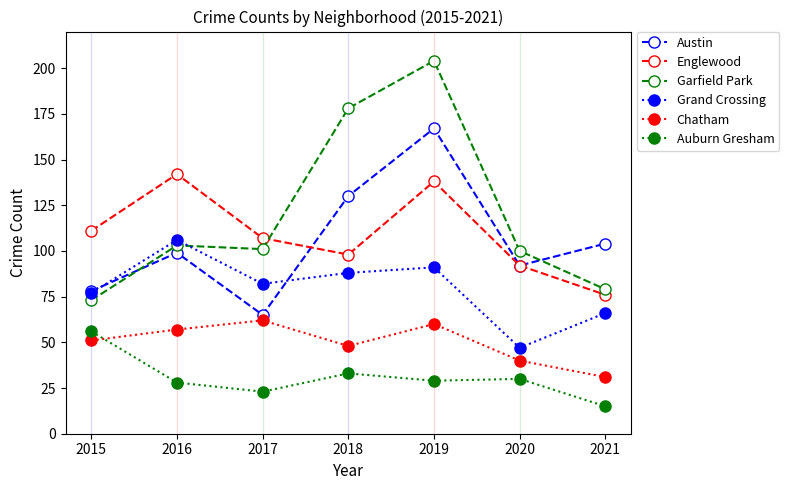

Is the value of Auburn Gresham at 2017 greater than the value of Chatham at 2021?

No